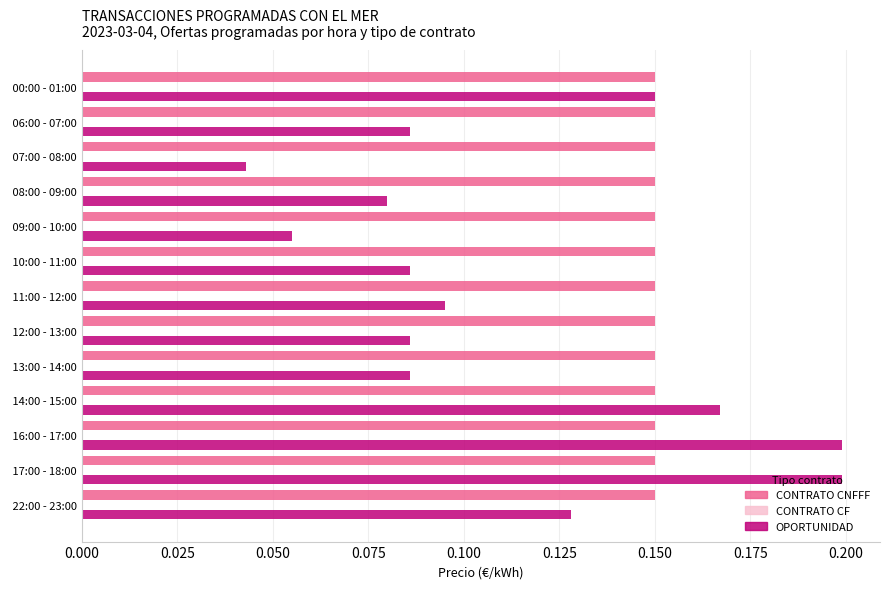

At which label does OPORTUNIDAD reach its minimum?

 07:00 - 08:00